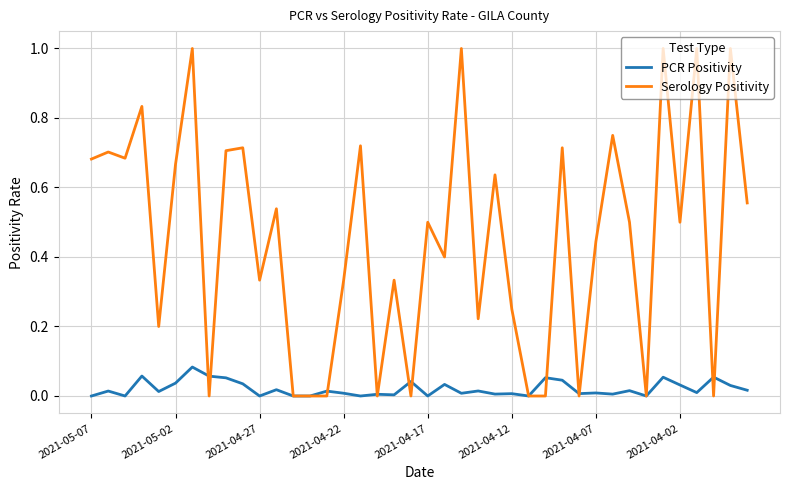

Rank the series by their average value, from highest to lowest.

Serology Positivity, PCR Positivity